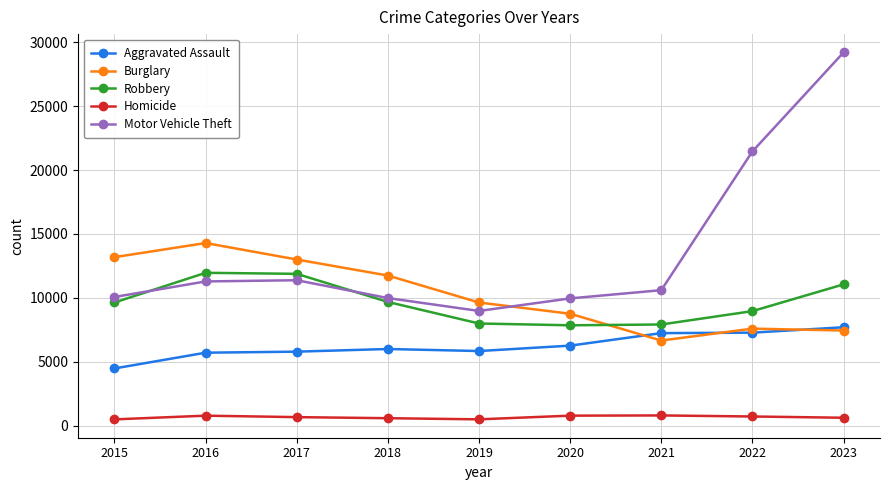

What is the value of the Robbery point at the 6th from the left?

7855